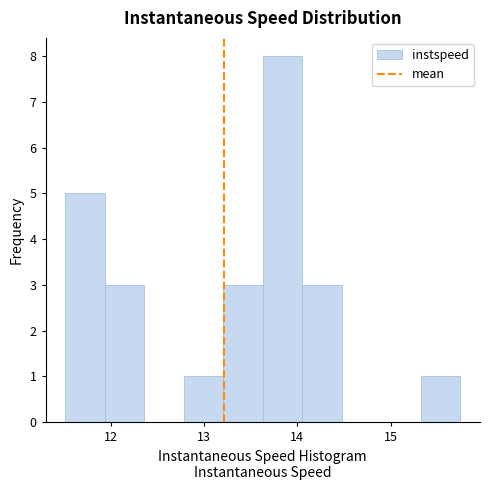

What is the height of the bar covering 12.8 to 13.2 on the x-axis? Neither the bar edges nor the heights are printed on the chart, so give them approximately, as read against the axes.

1